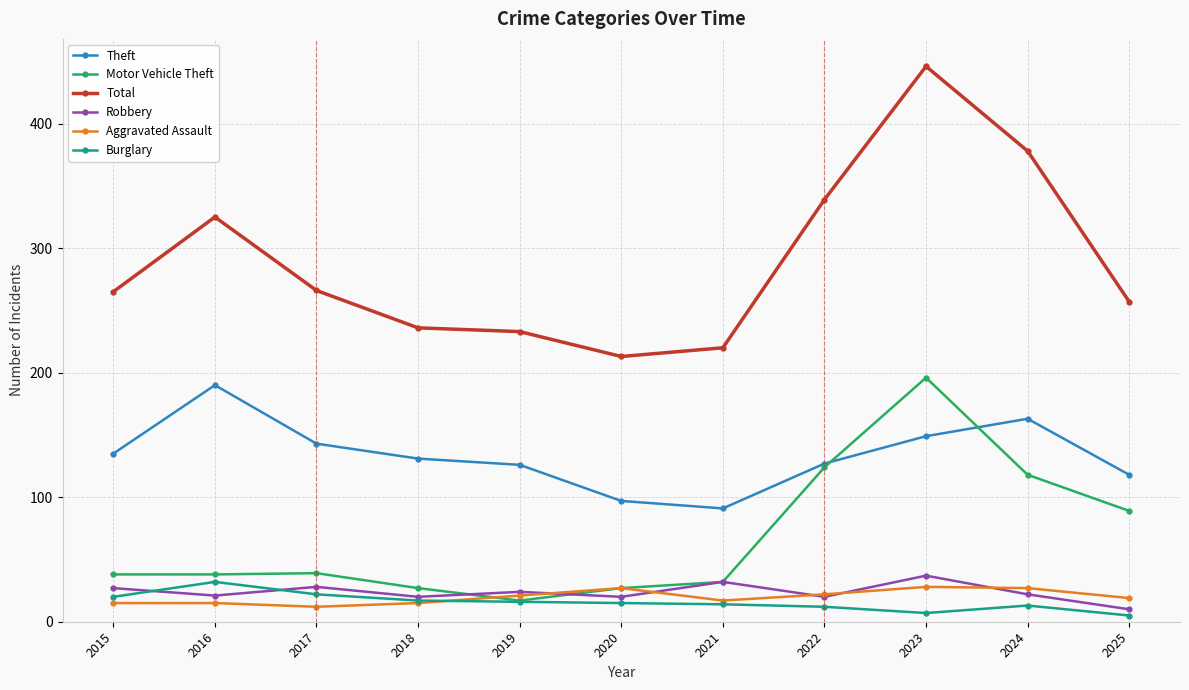

What is the value of the Aggravated Assault point at the 8th from the left?

22